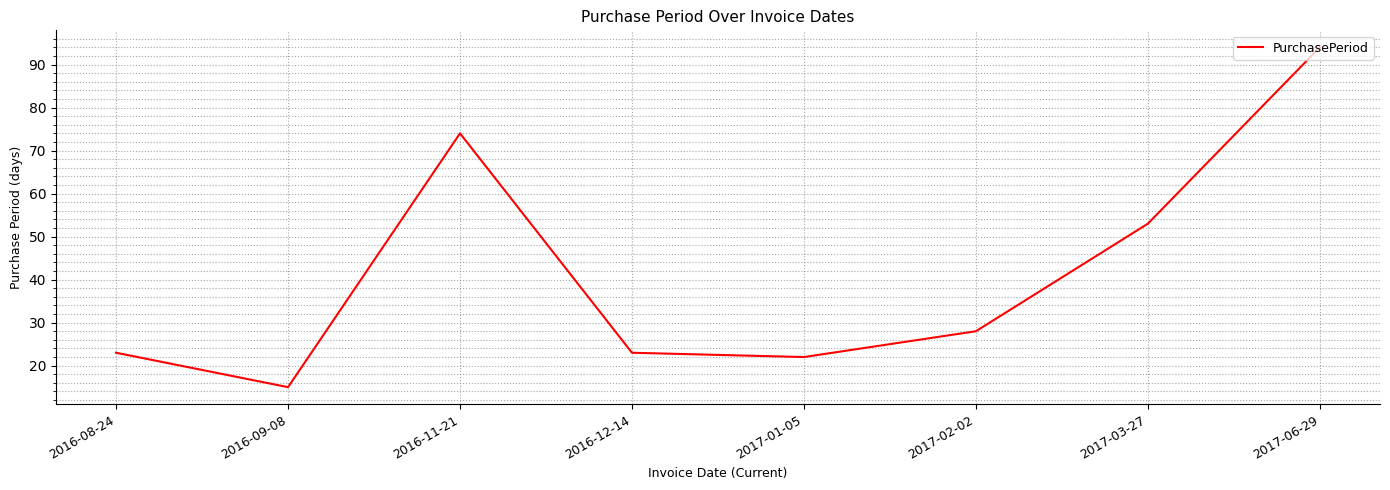

What is the difference between the second highest and second lowest values?

52